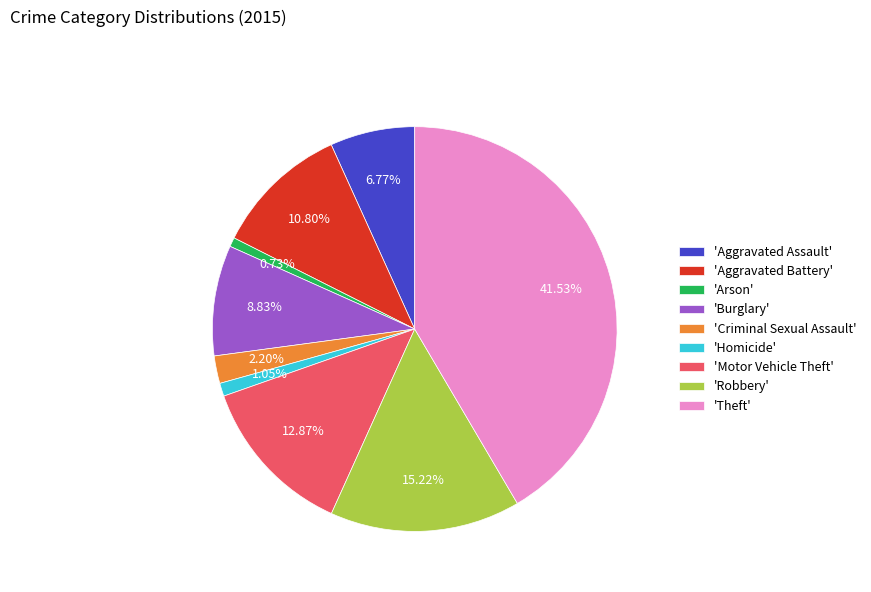

How many segments does this pie chart have?

9